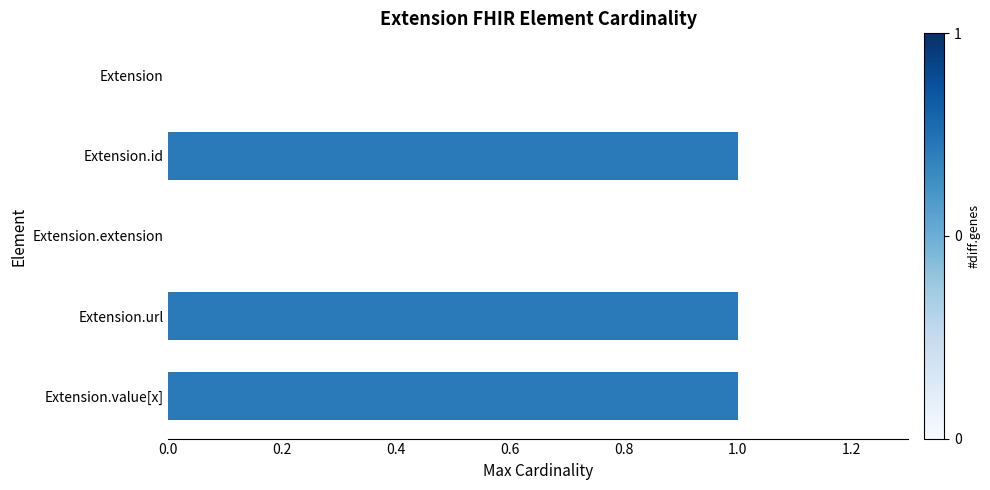

Reading top to bottom, transcribe all the data shown in this chart.

Extension=0	Extension.id=1	Extension.extension=0	Extension.url=1	Extension.value[x]=1